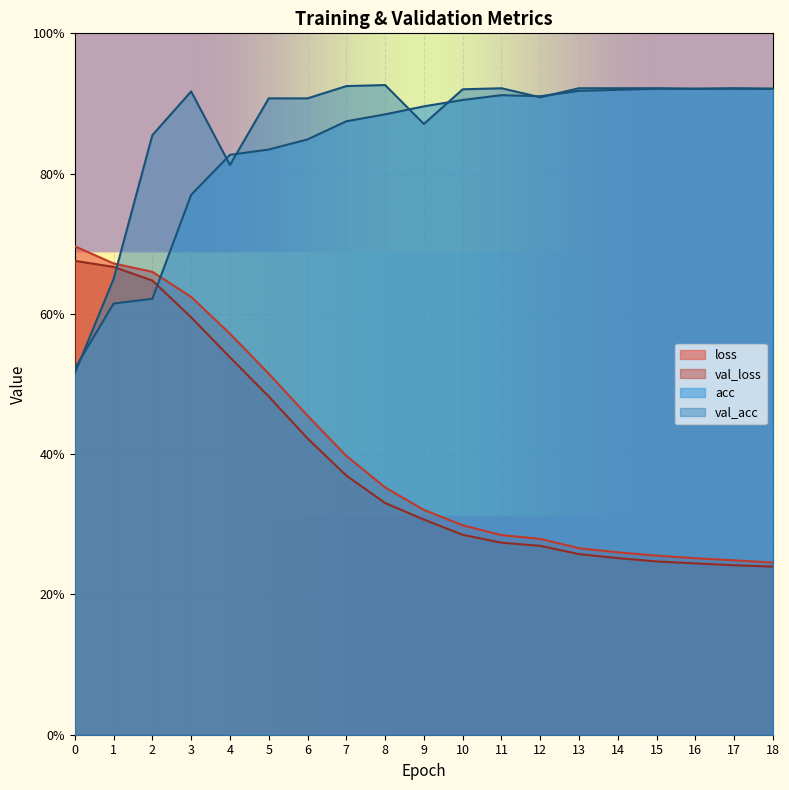

What is the value of the acc point at the 2nd from the left?

0.6